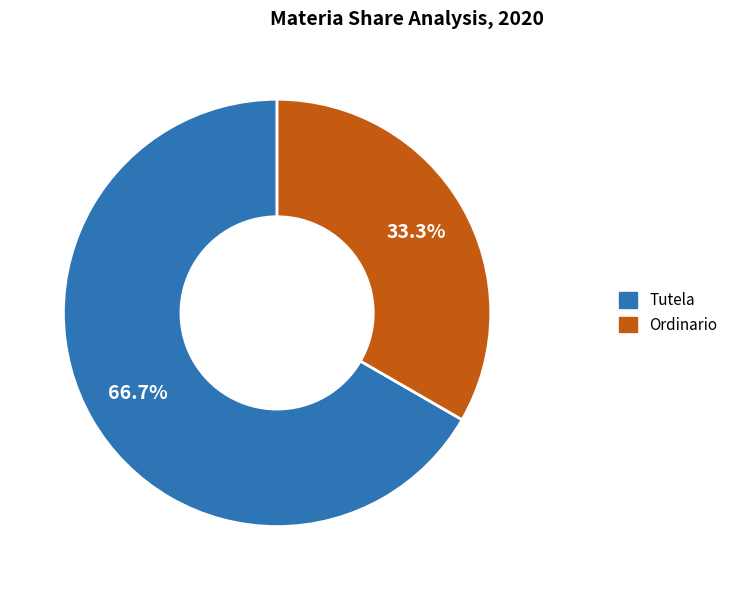

Rank the categories by value from highest to lowest.

Tutela, Ordinario